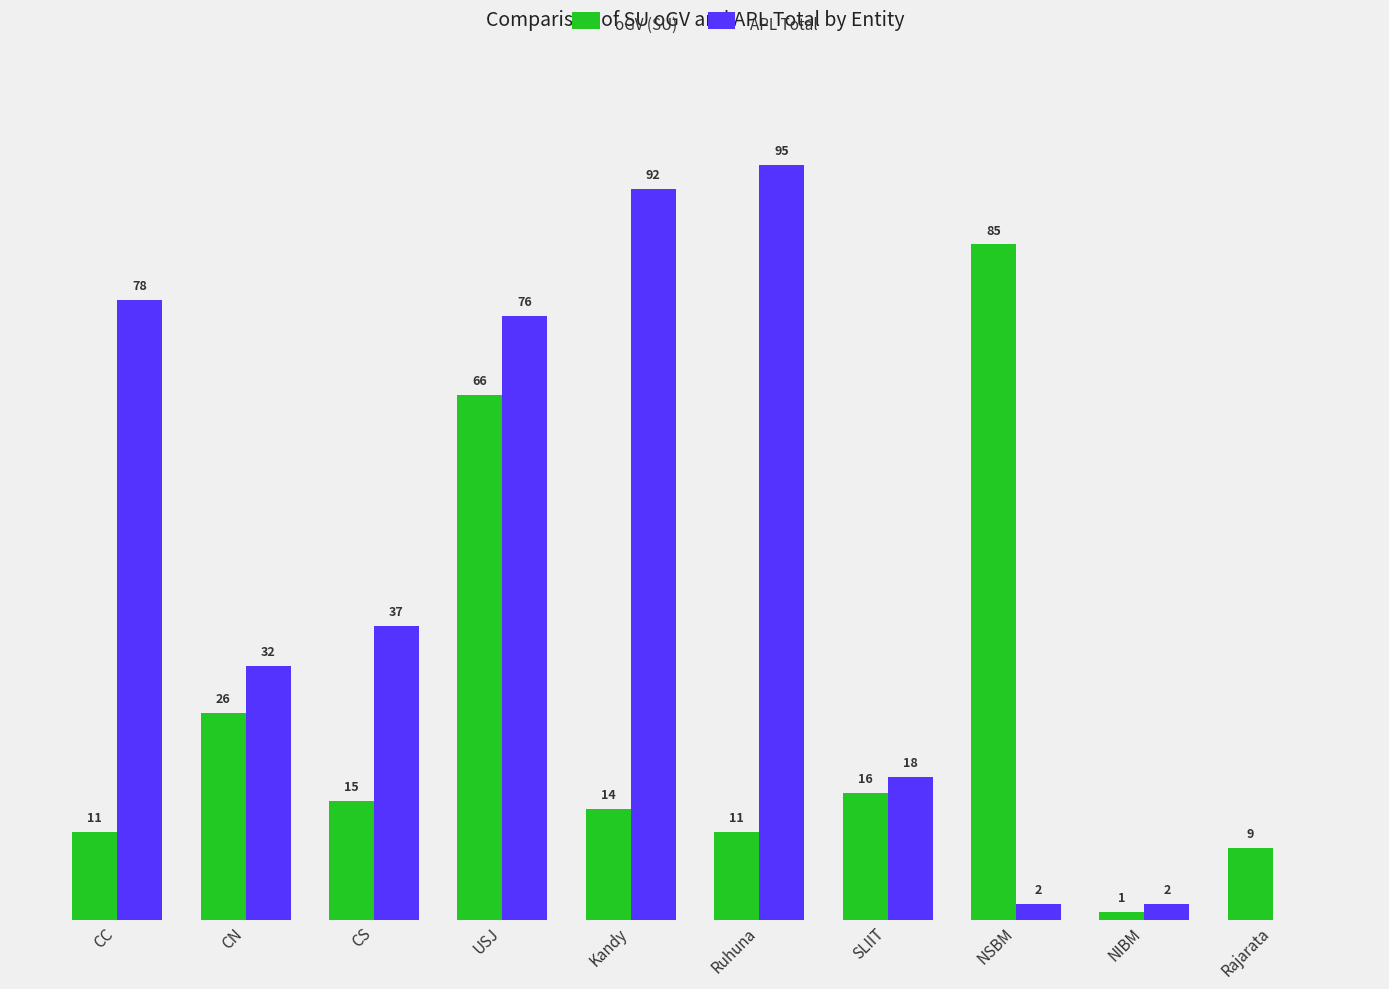

Between CN and NIBM, which series saw the biggest shift?

APL Total